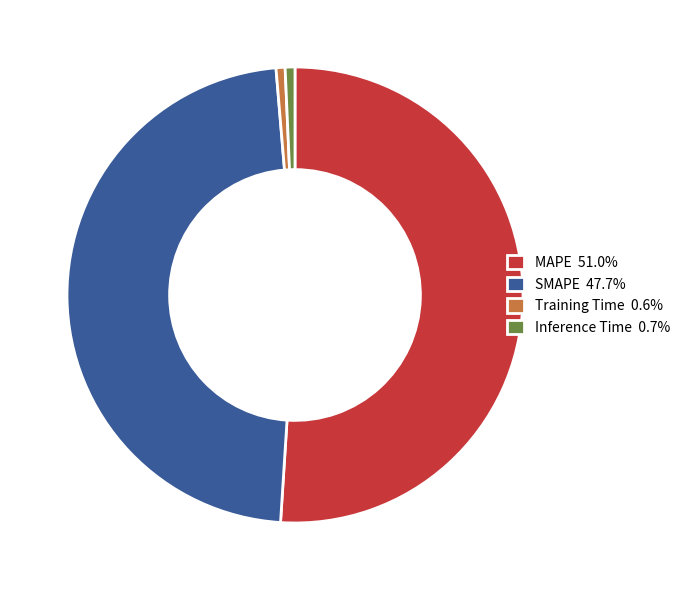

Is there a majority slice in this chart?

Yes